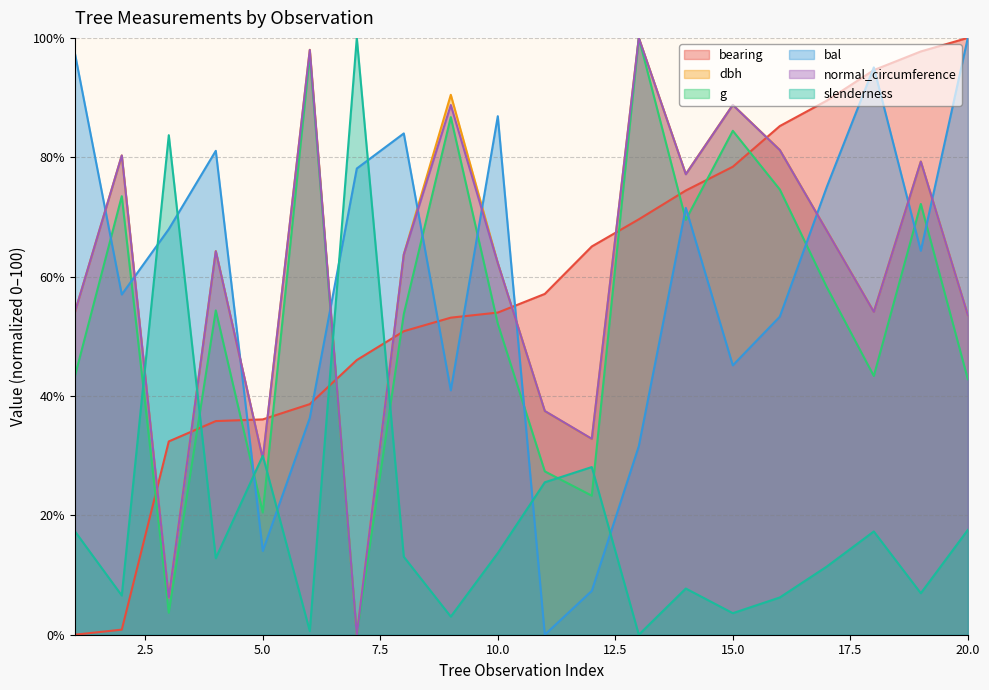

What is the sum of all normal_circumference values?

1218.9